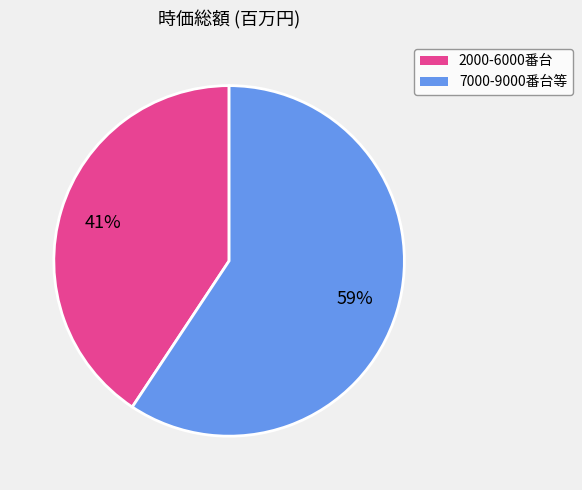

Is there a majority slice in this chart?

Yes